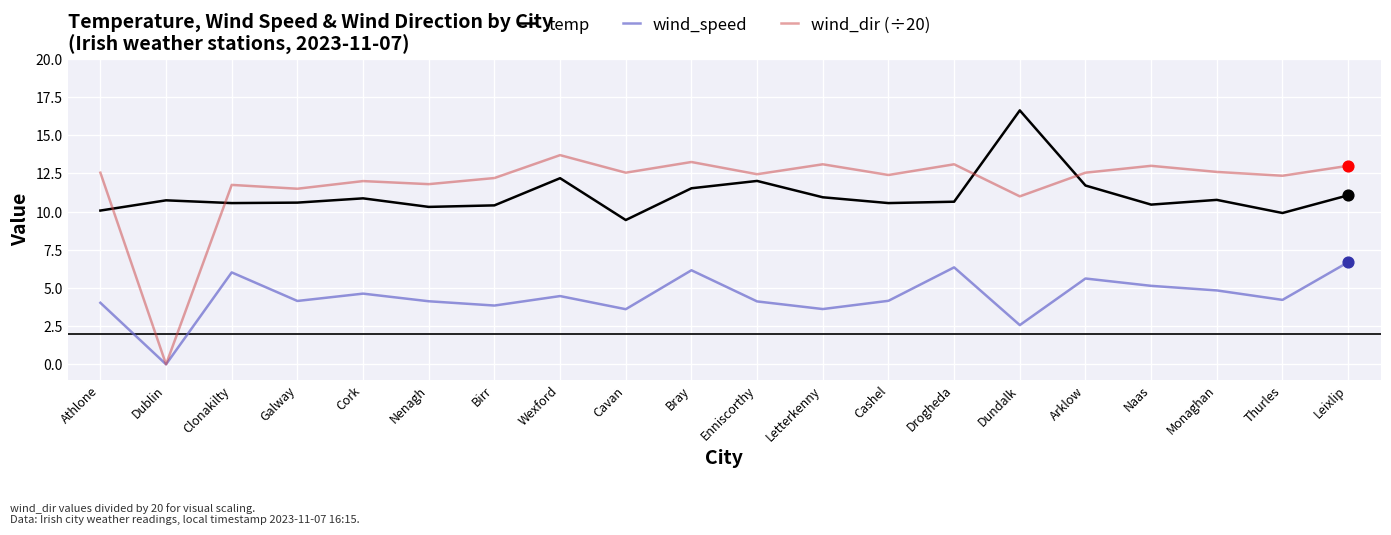

What is the total value across all series at Arklow?

29.9